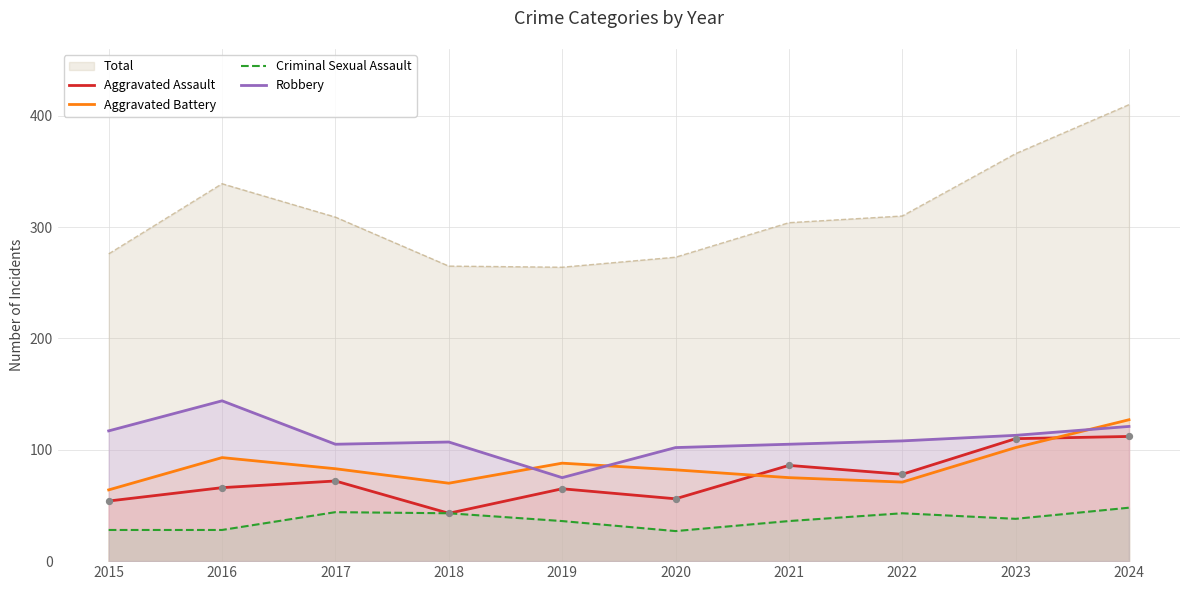

What are all the series names shown in the legend?

Total, Aggravated Assault, Aggravated Battery, Criminal Sexual Assault, Robbery